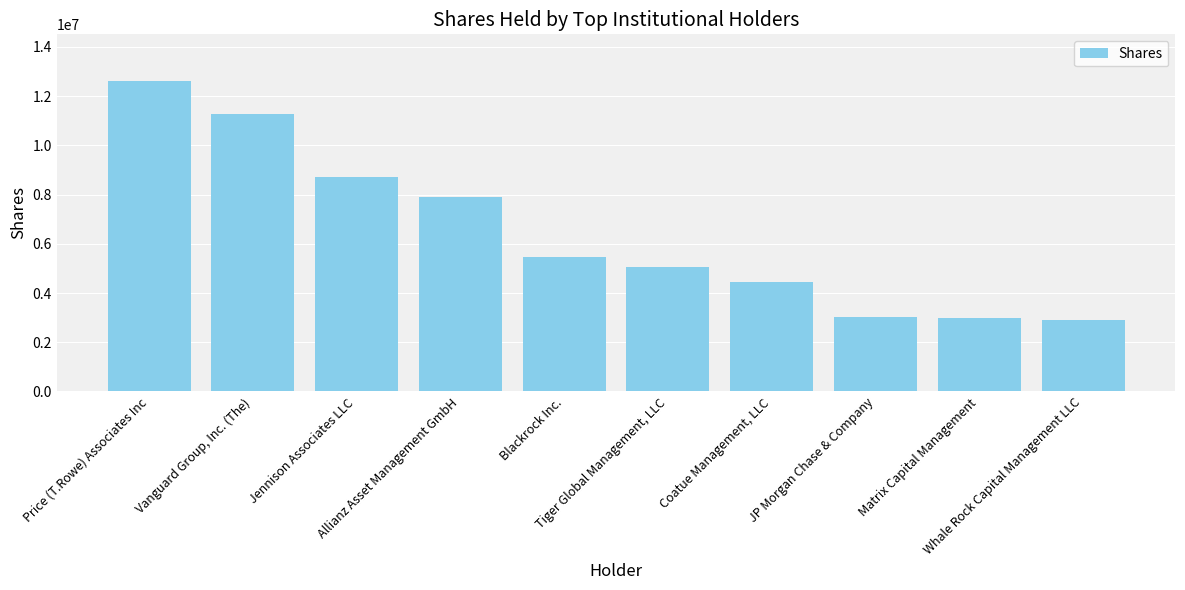

What is the label of the 10th bar from the right?

Price (T.Rowe) Associates Inc